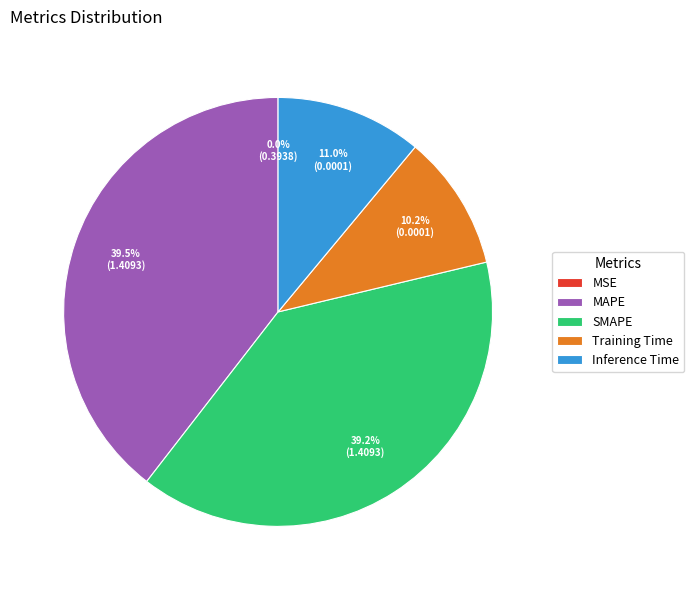

Is Inference Time the majority of the pie?

No